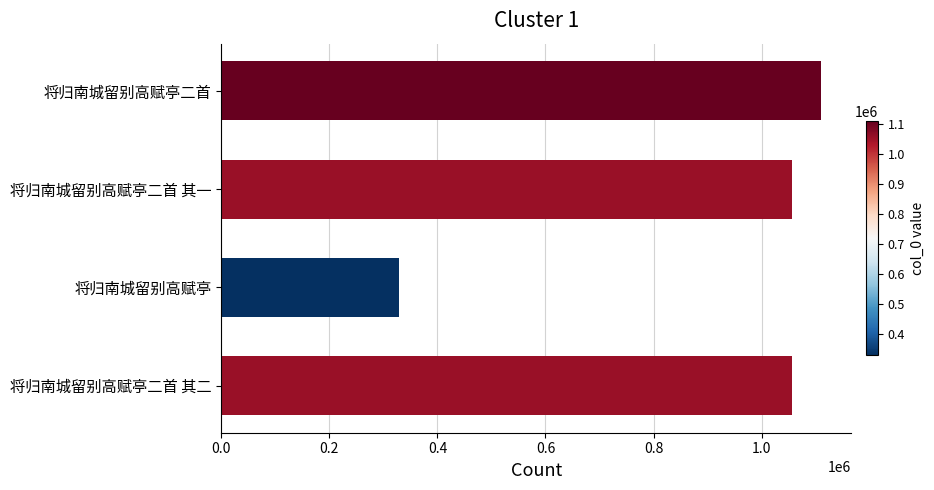

Does the chart contain any negative values?

No